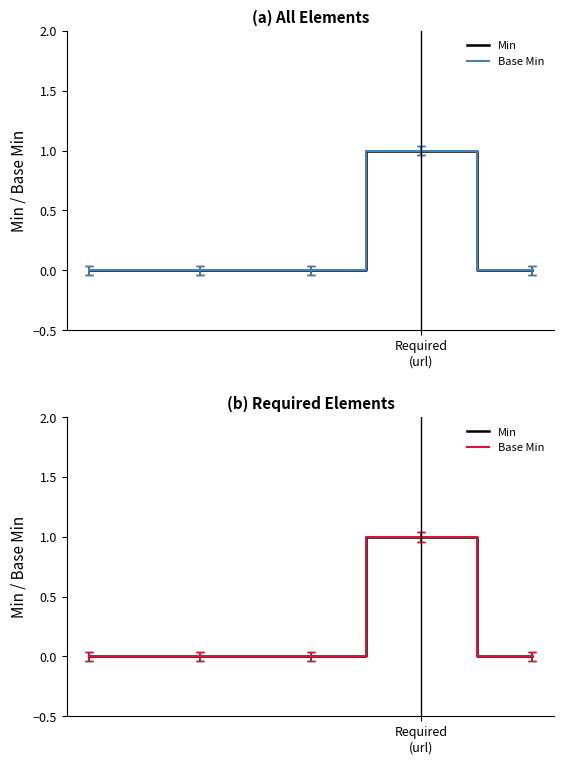

True or false: Base Min and Min intersect in this chart.

False